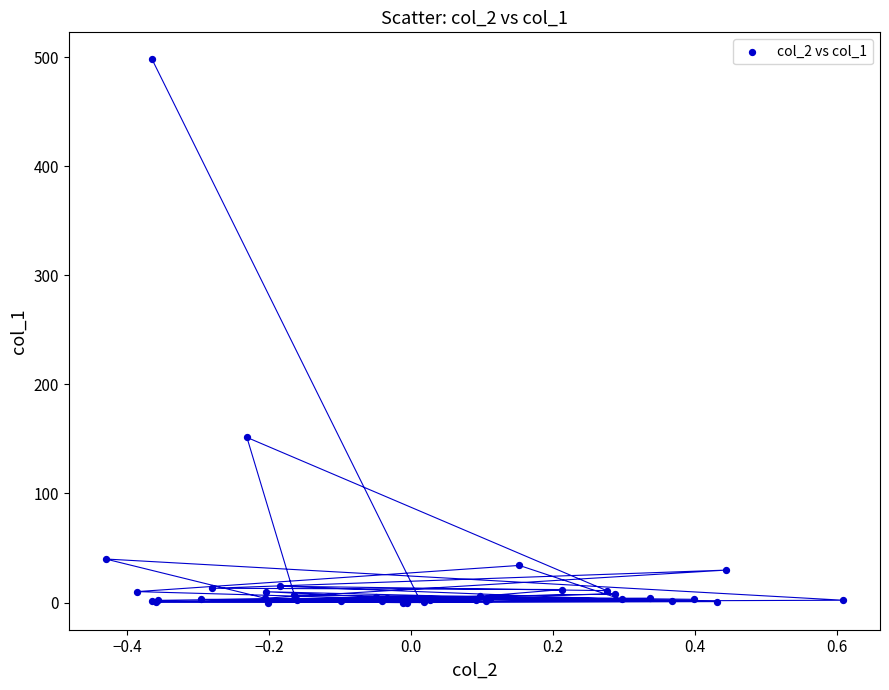

What Y value in the scatter plot is closest to 248?

151.4